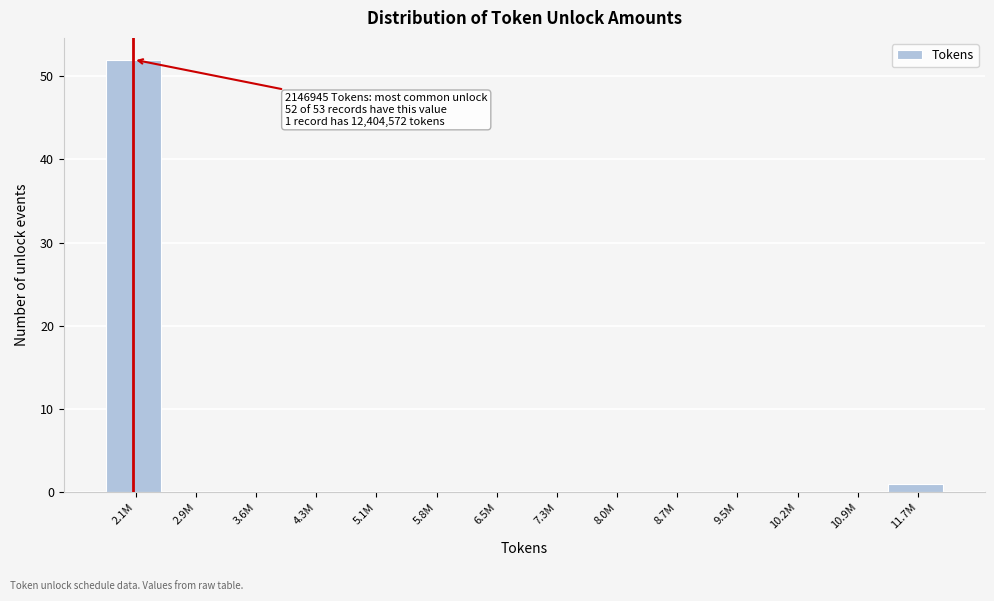

Reading right to left, extract all data points from this chart.

11.7M=1	10.9M=0	10.2M=0	9.5M=0	8.7M=0	8.0M=0	7.3M=0	6.5M=0	5.8M=0	5.1M=0	4.3M=0	3.6M=0	2.9M=0	2.1M=52